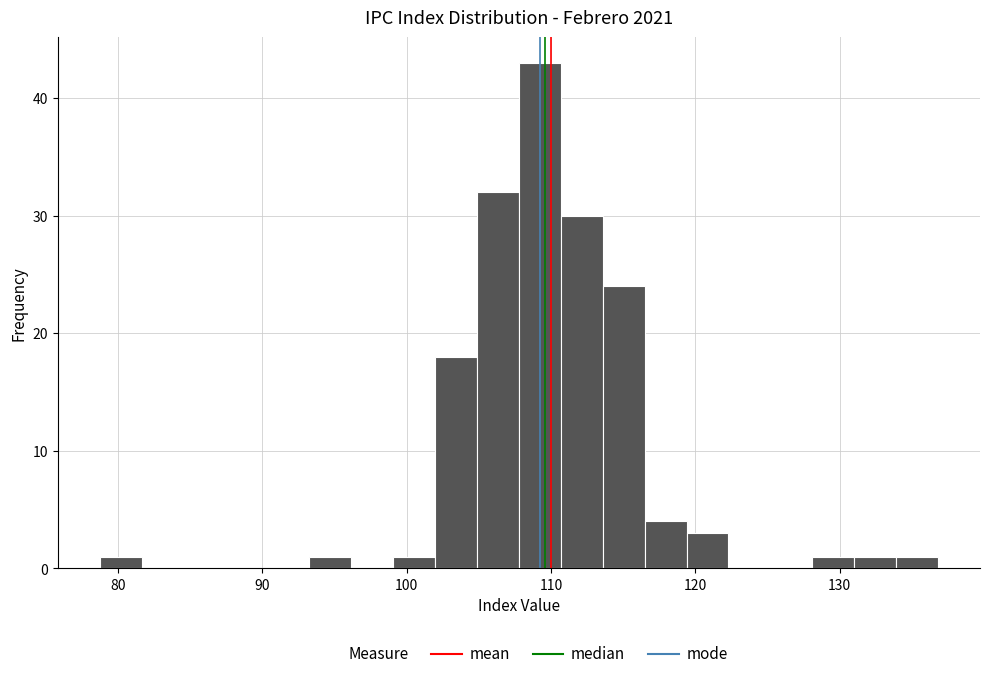

Read against the x-axis, roughly where is the centre of the tallest bar?

109